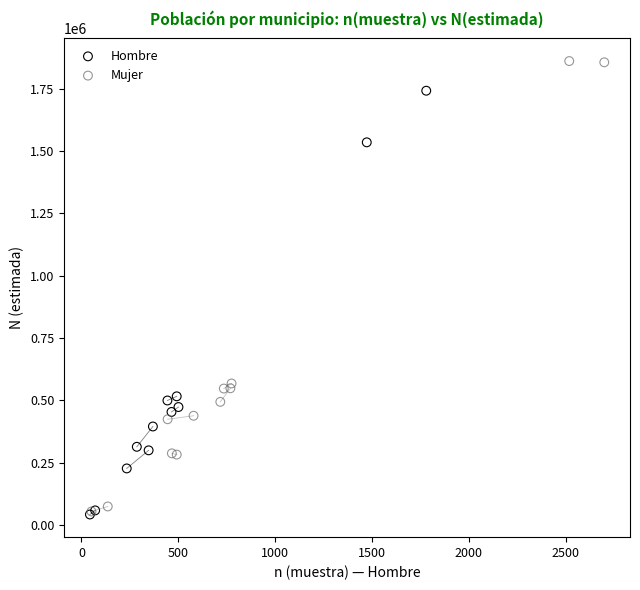

Which series contains the highest Y value?

Mujer